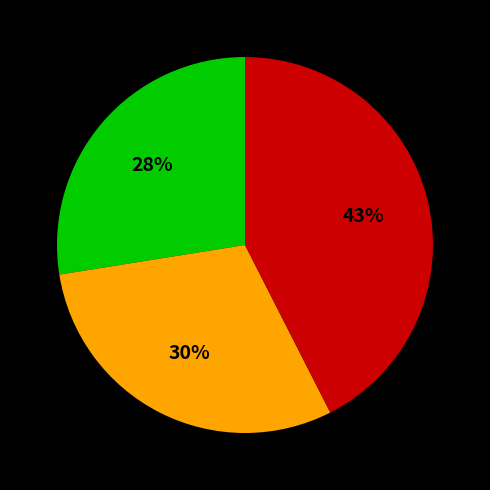

Is there a majority slice in this chart?

No